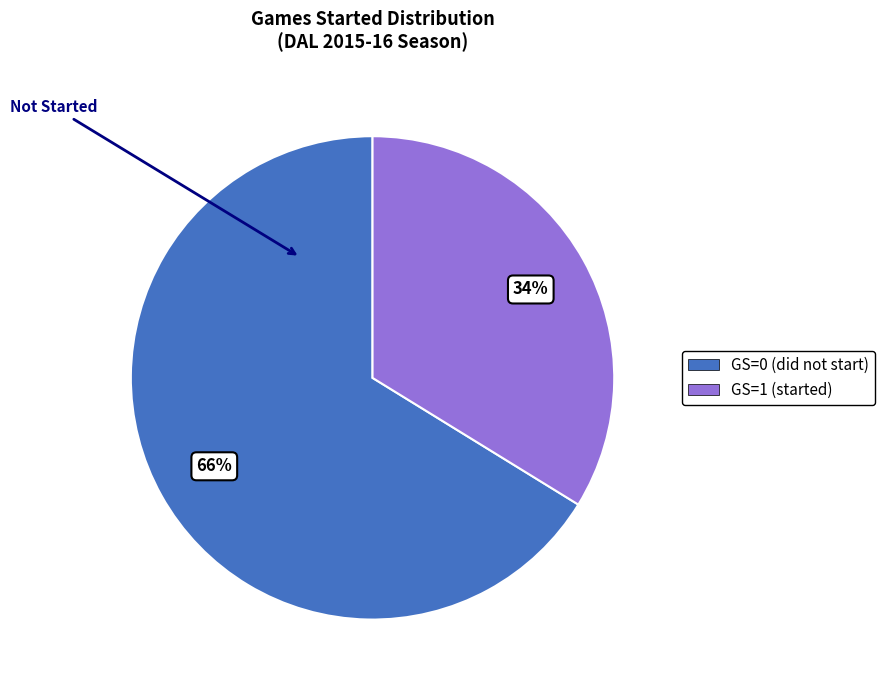

To the nearest percent, what is the difference between the largest and smallest slice percentages?

32%